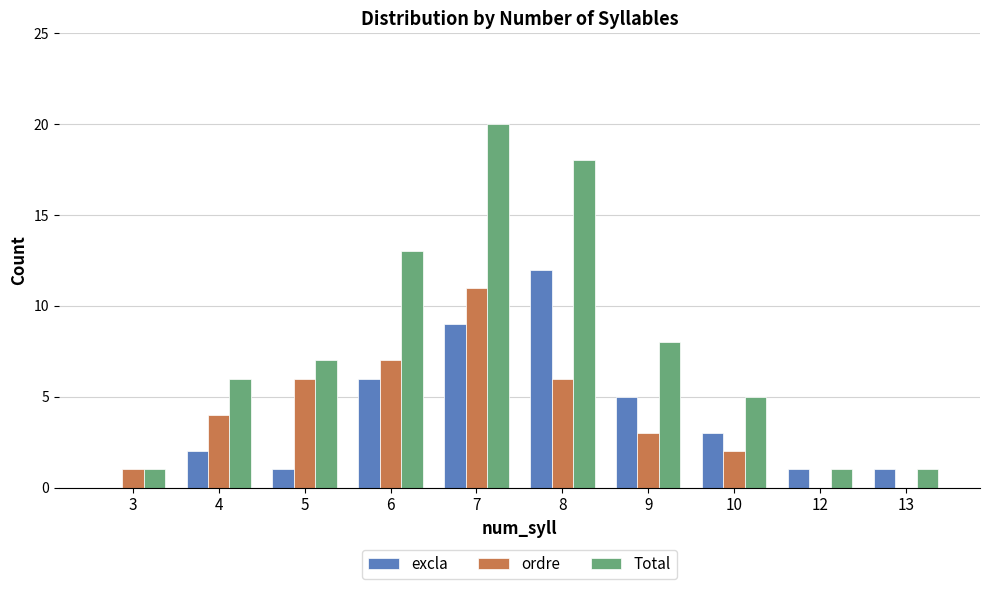

What is the sum of the ordre values at 4 and 12?

4